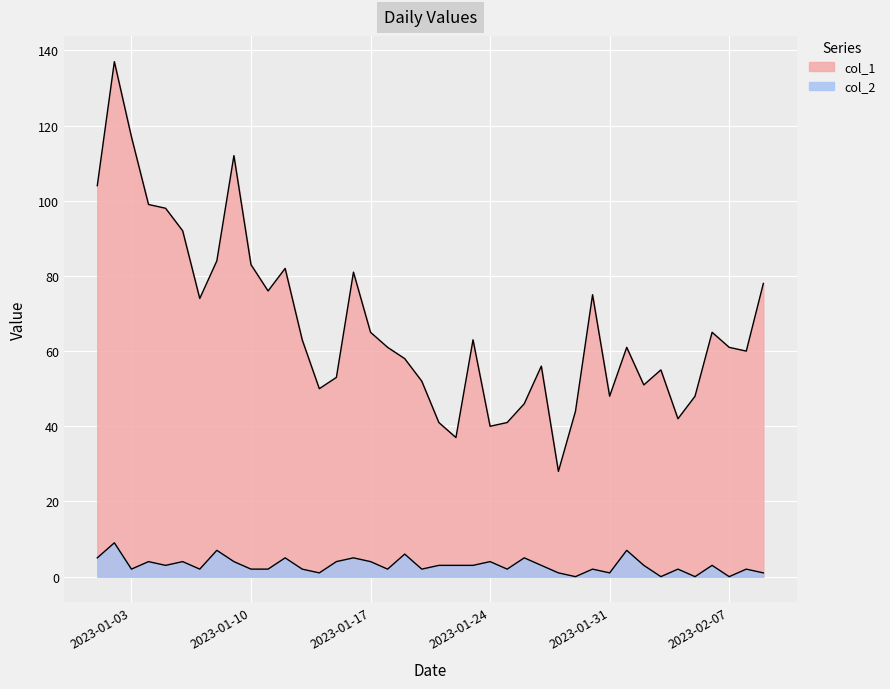

What is the label of the 35th point from the left?

2023-02-04